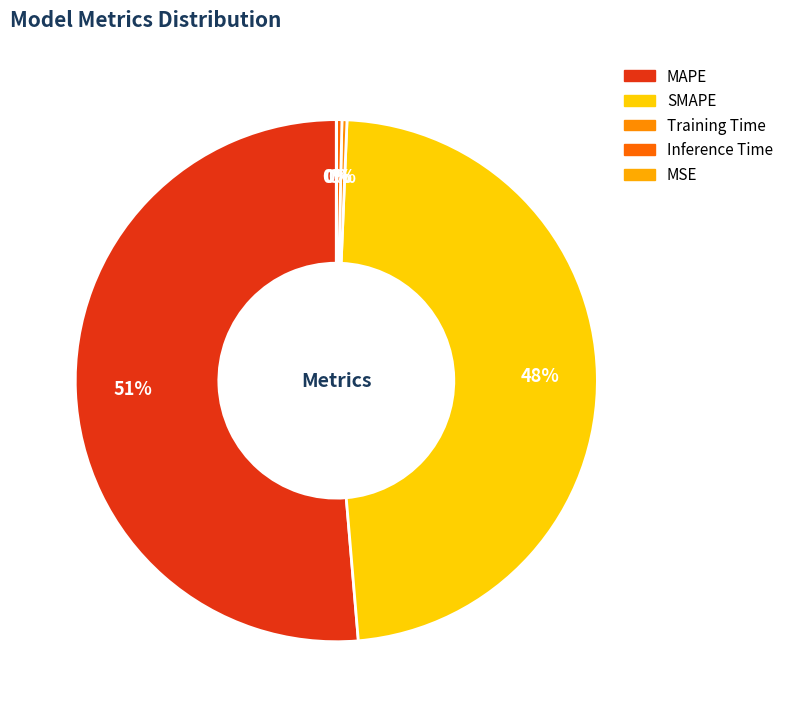

What is the total percentage of MSE and MAPE?

51.4%